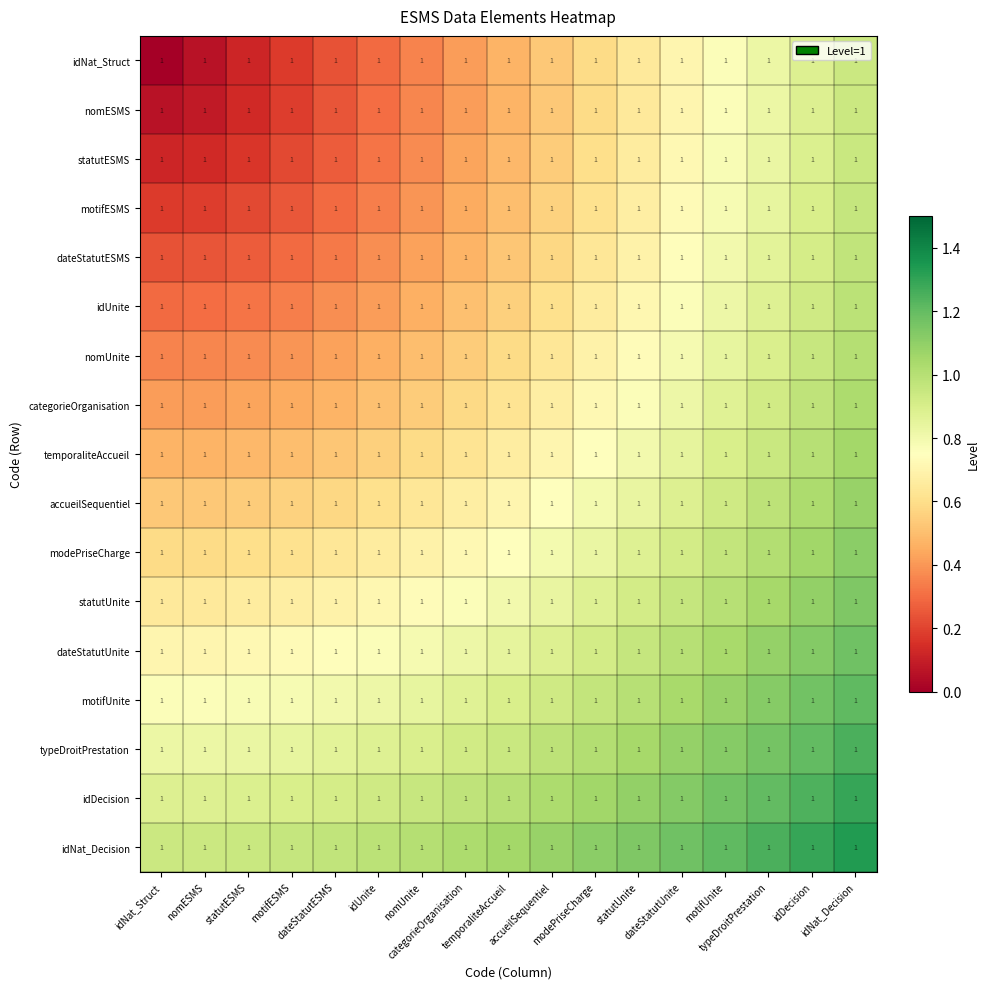

At how many categories does at least one series exceed 0?

17